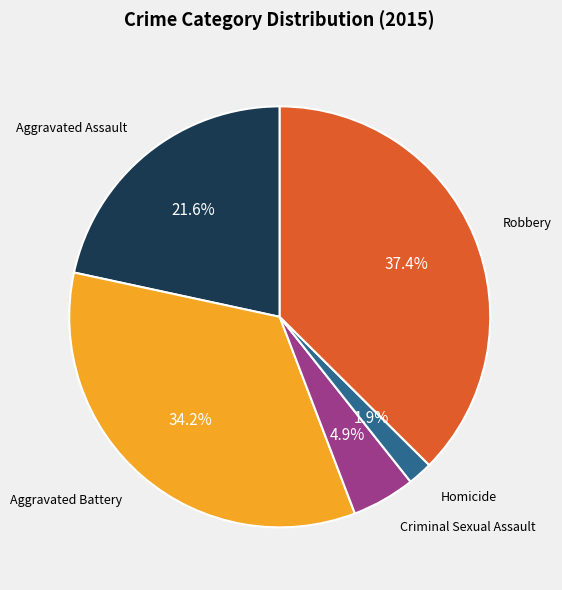

Does any single category account for the majority?

No